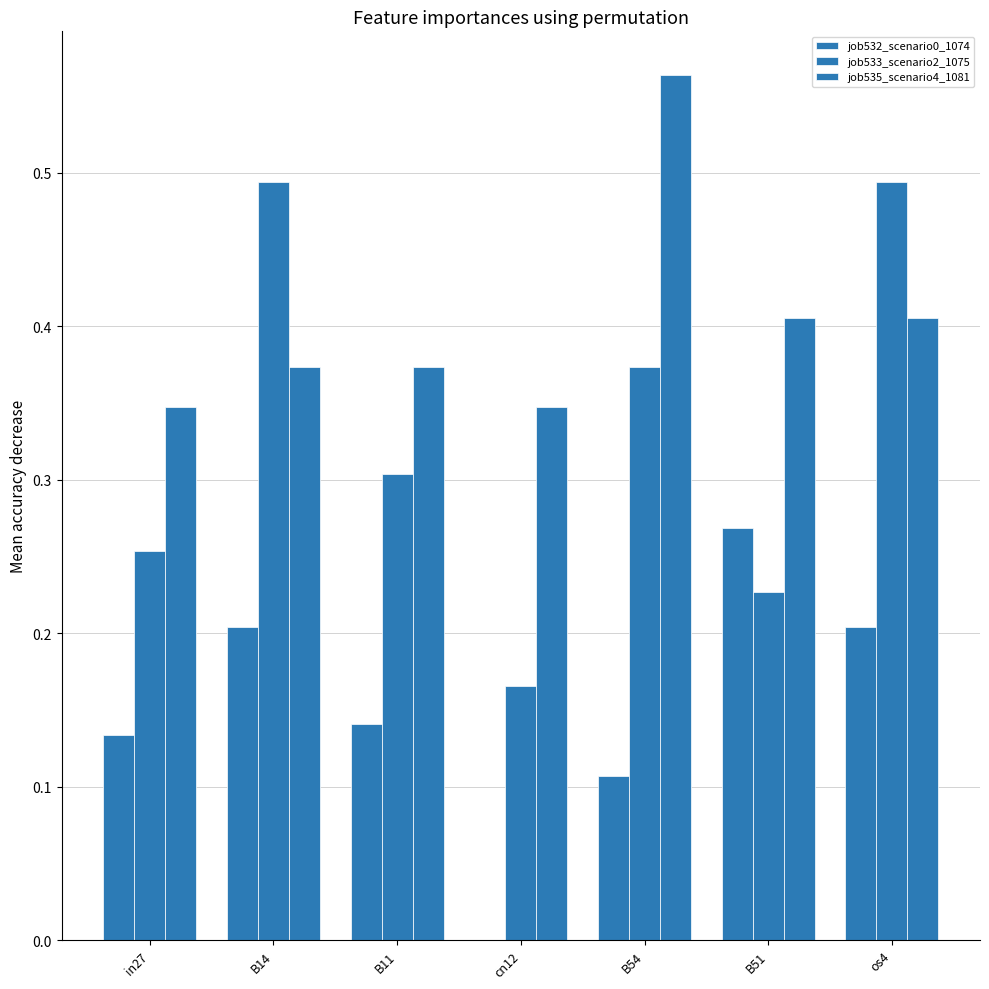

Is it true that job532_scenario0_1074 equals 0.2 at os4?

True